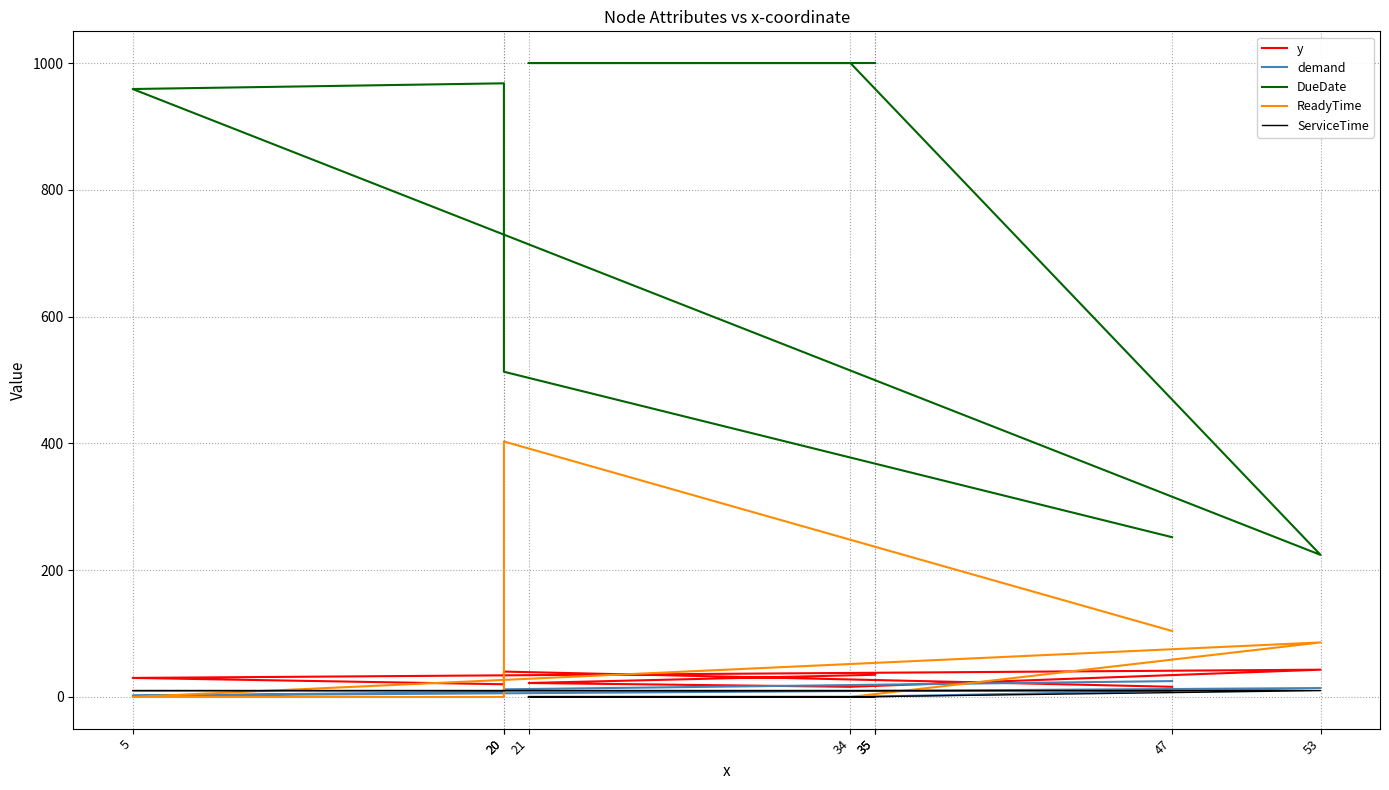

Which category has the lowest value in the y series?

34